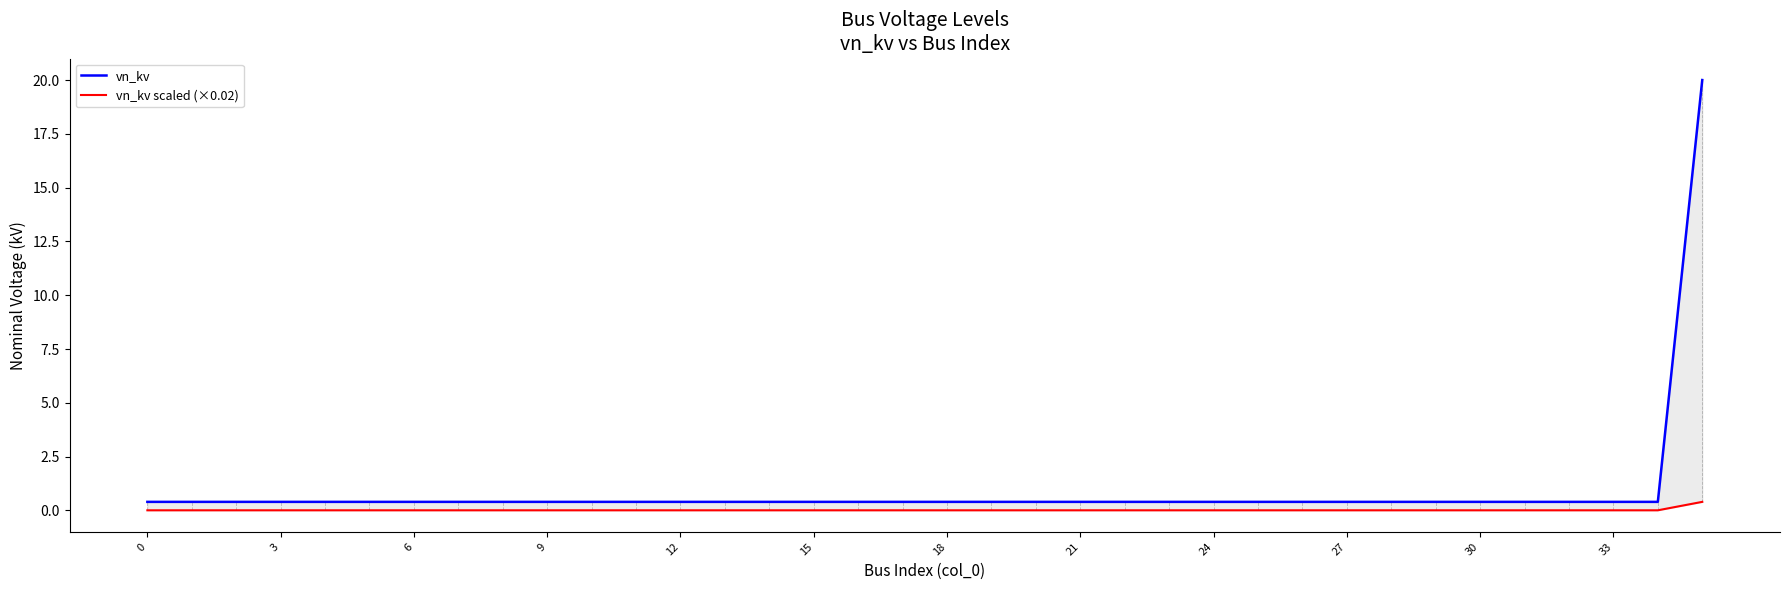

At which category is the sum across all series the highest?

35